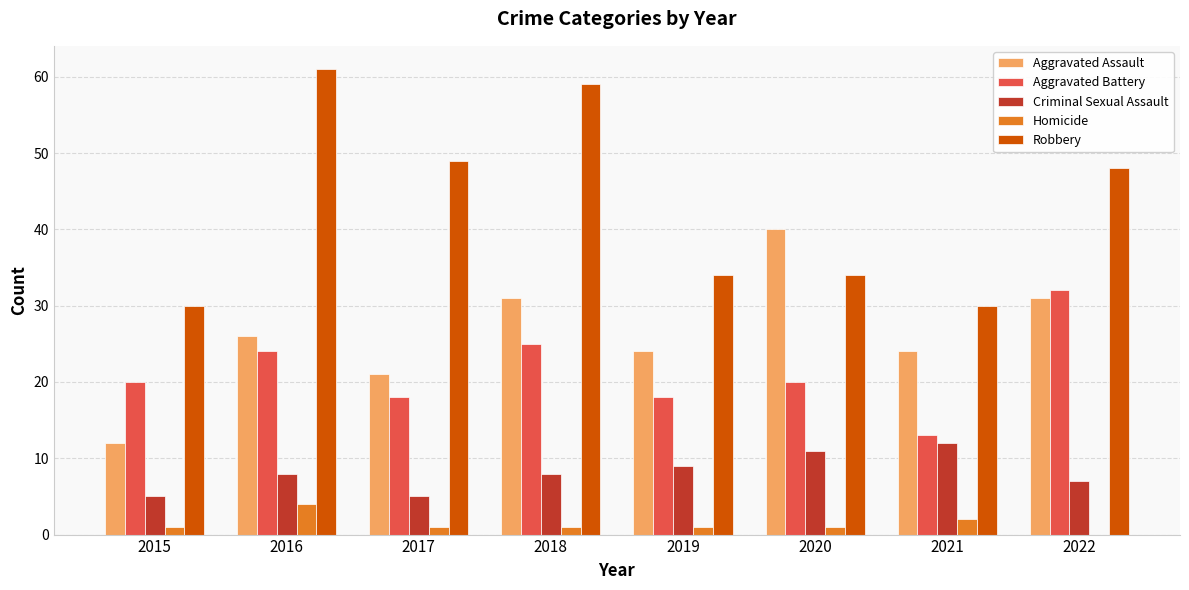

How many Homicide values are between 1 and 2?

6